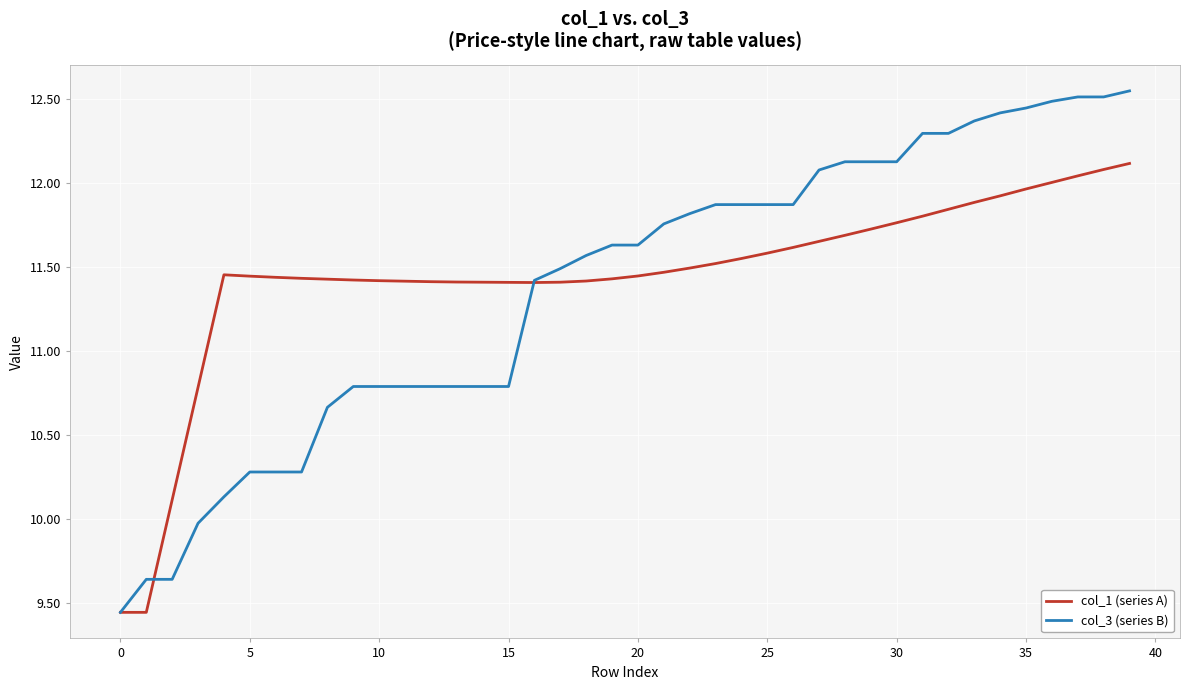

In col_1 (series A), how many points are higher than both neighbors (excluding endpoints)?

1